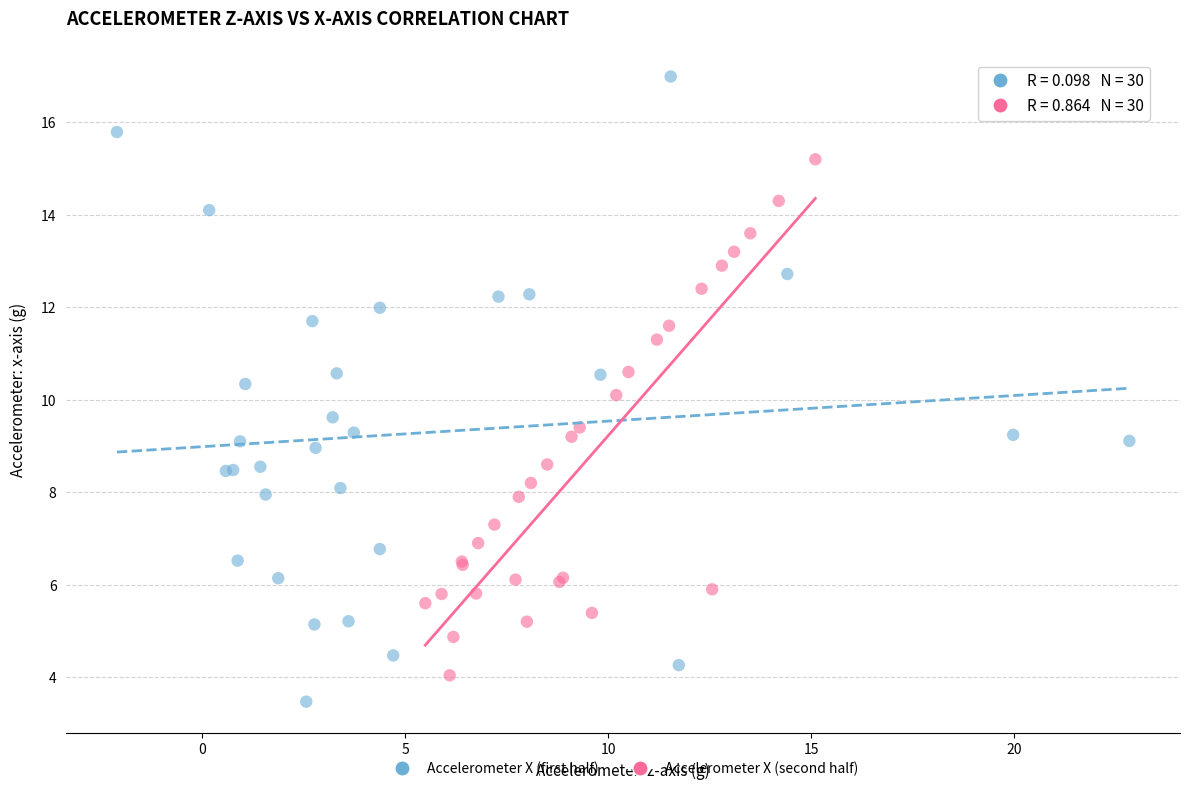

Which series has the largest Y range (max minus min)?

Accelerometer X (first half)